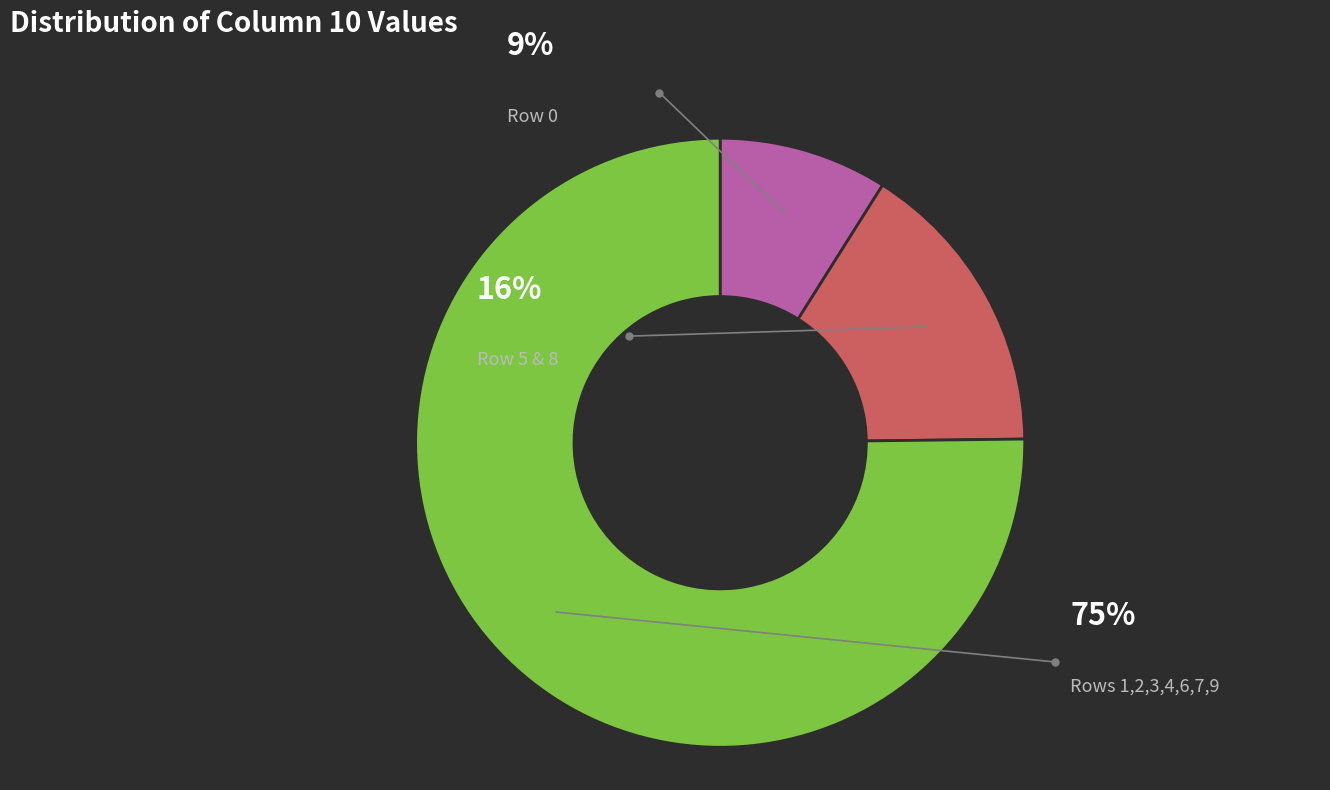

To the nearest percent, what is the combined percentage of 9 and 7?

24%